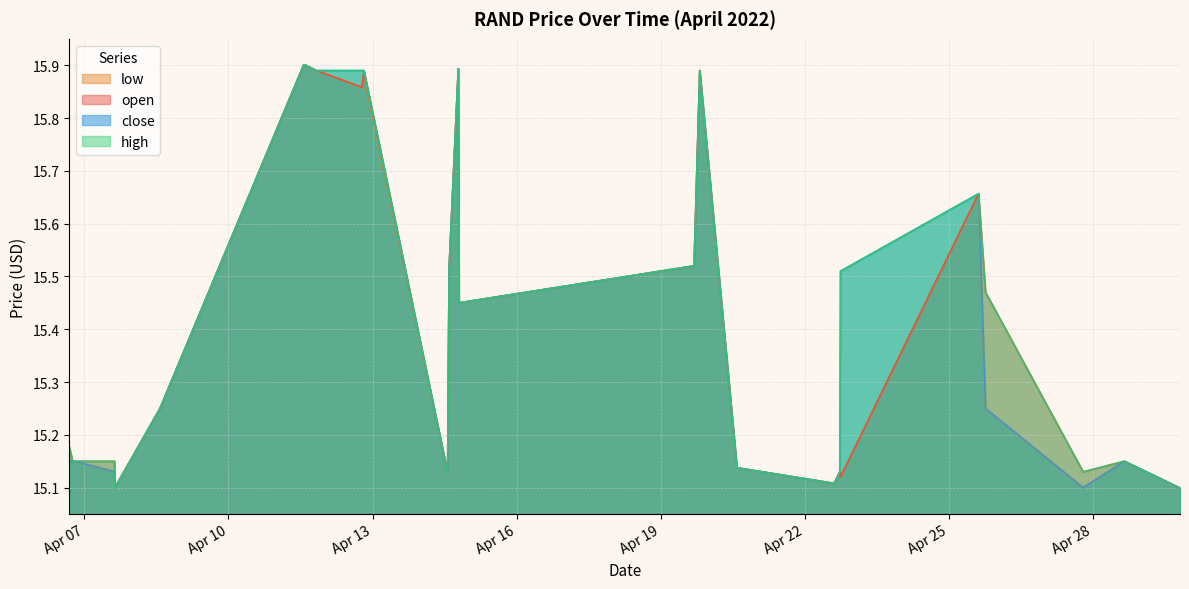

True or false: high and low intersect in this chart.

False